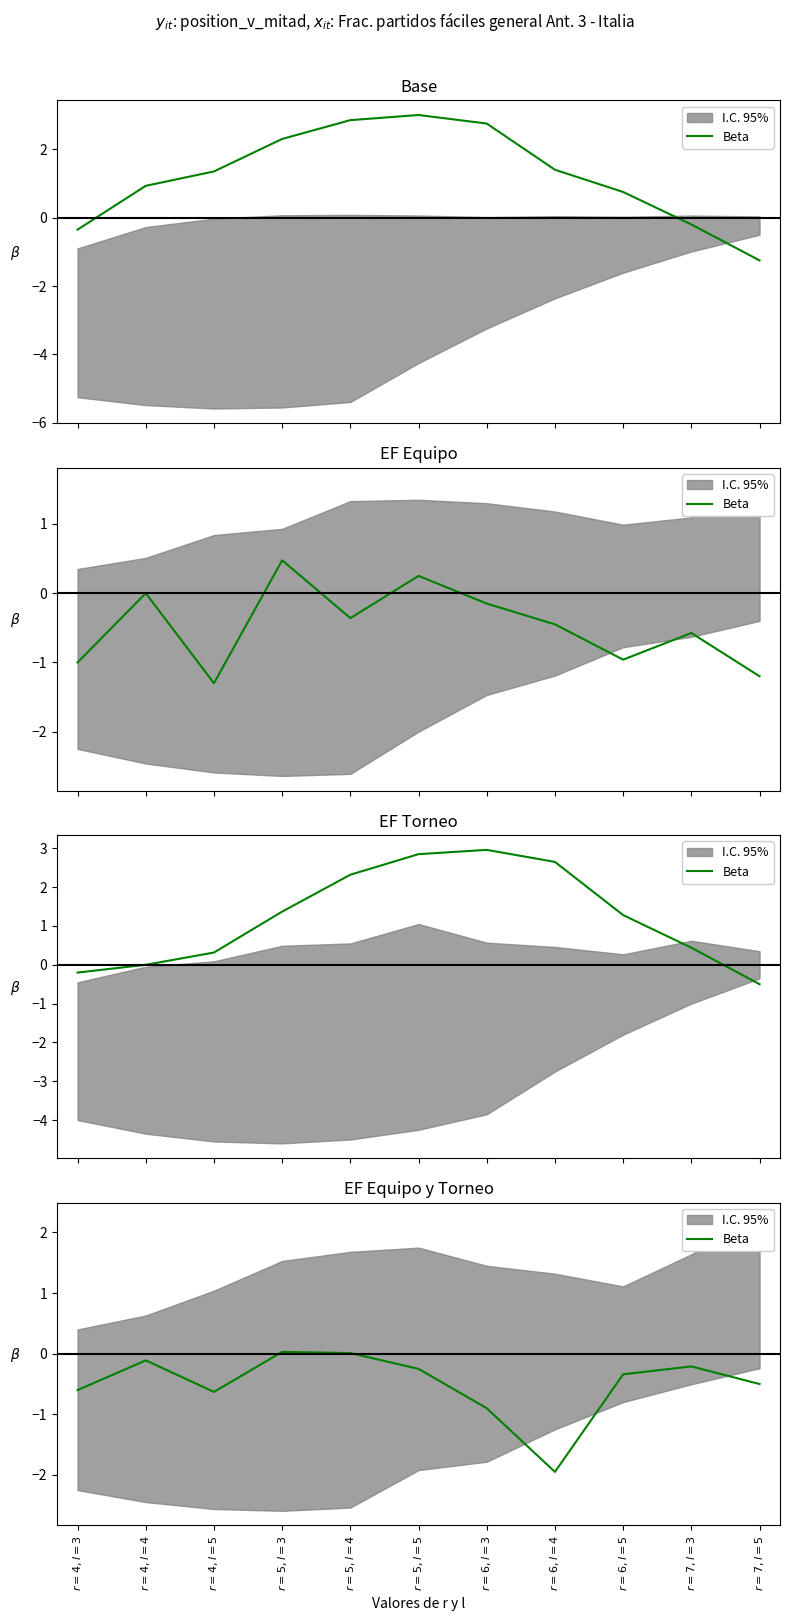

How many series are shown in this chart?

1